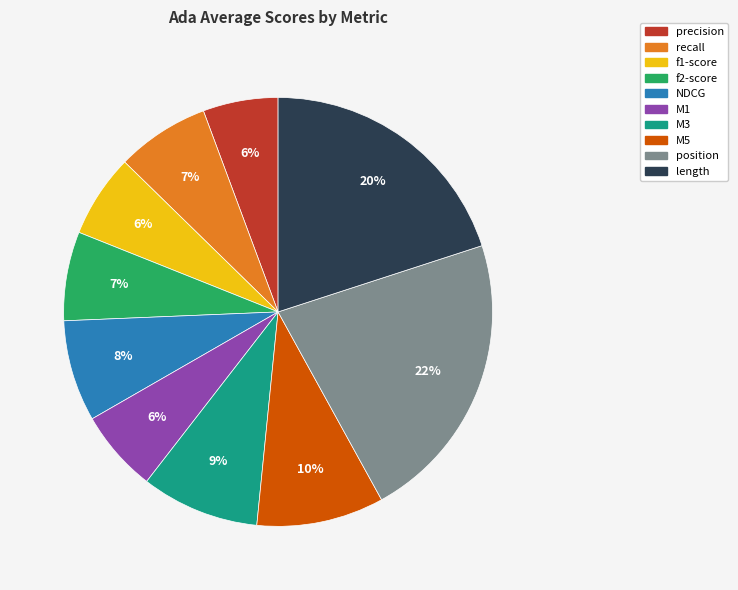

Do precision and length together represent more than half of the pie?

No